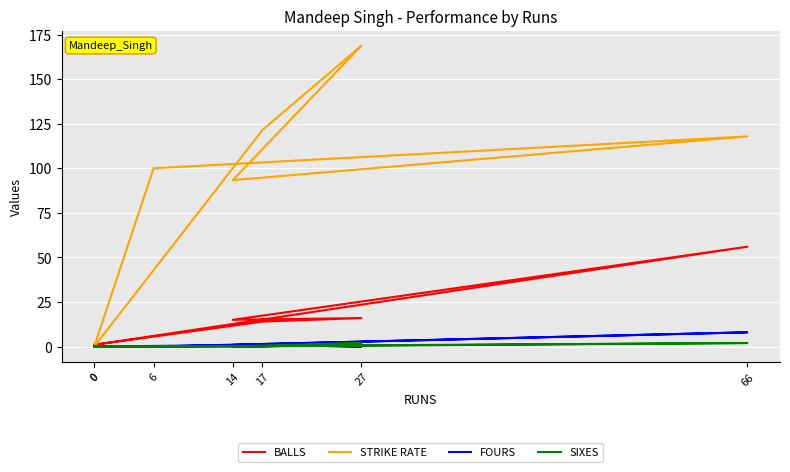

Reading left to right, transcribe all the data shown in this chart.

BALLS: 0=1.0	17=14.0	27=16.0	14=15.0	66=56.0	6=6.0	0=1.0
STRIKE RATE: 0=0.0	17=121.4	27=168.8	14=93.3	66=117.8	6=100.0	0=0.0
FOURS: 0=0.0	17=1.0	27=0.0	14=1.0	66=8.0	6=0.0	0=0.0
SIXES: 0=0.0	17=0.0	27=2.0	14=0.0	66=2.0	6=0.0	0=0.0